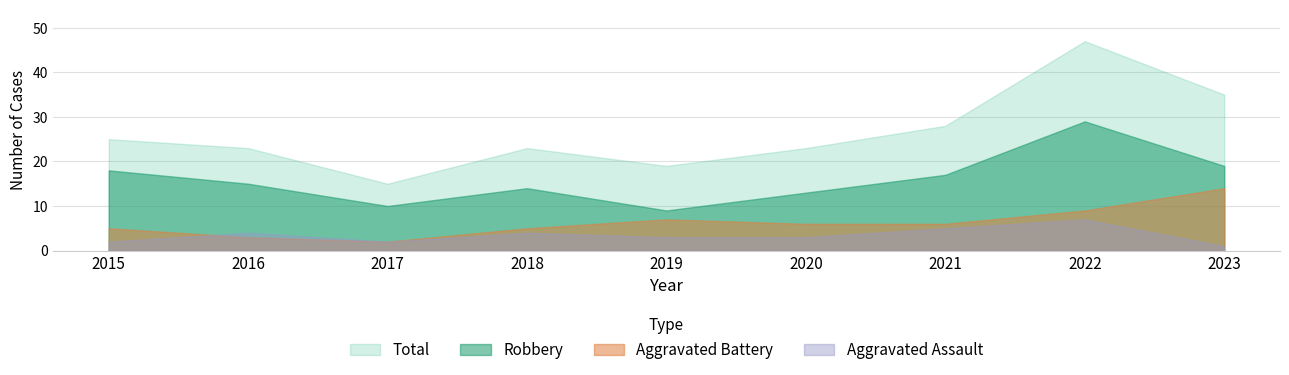

Which series changed the most between 2018 and 2023?

Total